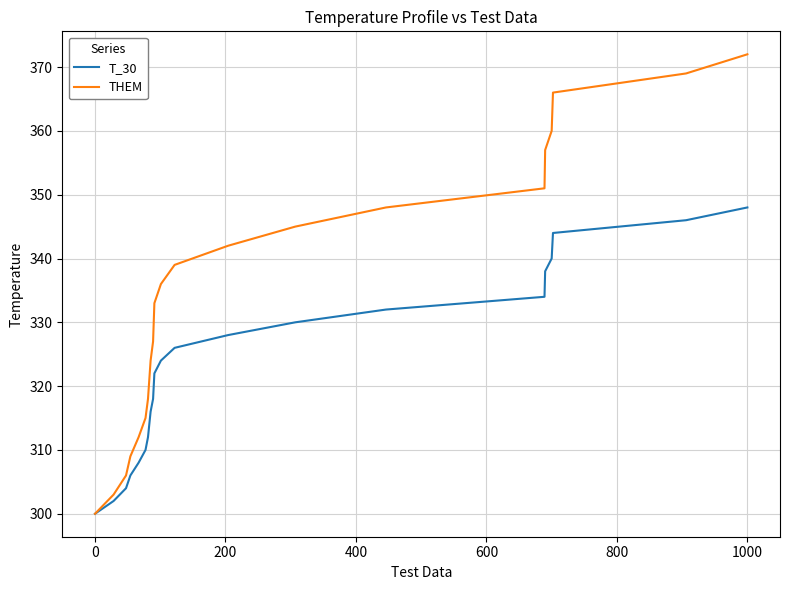

Rank the series by their maximum value, from highest to lowest.

THEM, T_30